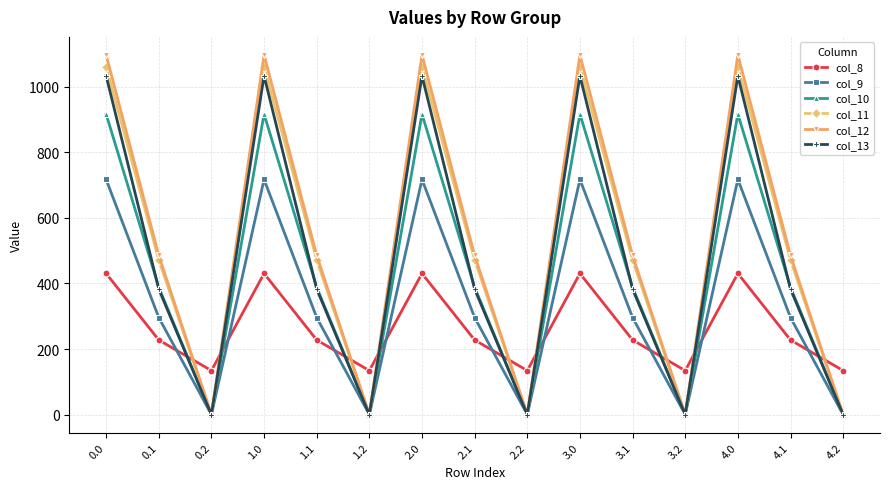

True or false: col_10 has a value of 916.2 at 0.0.

True